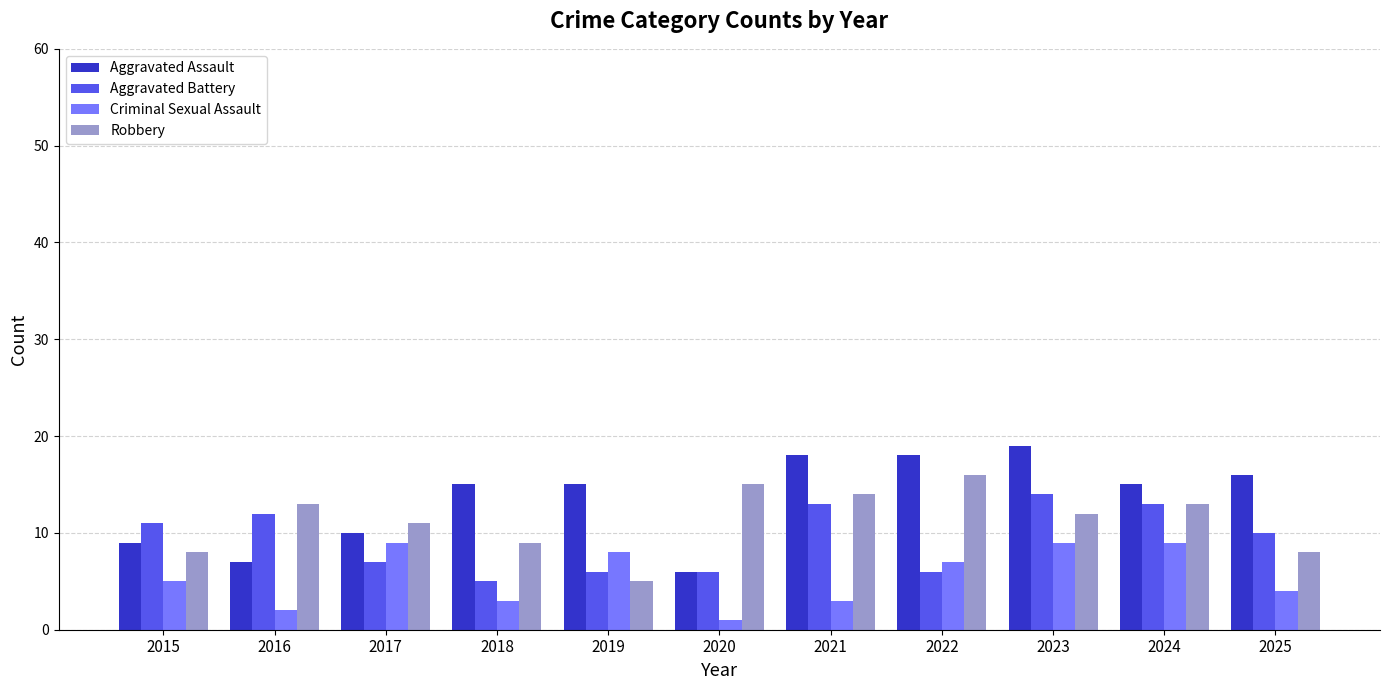

What is the greatest value displayed?

19